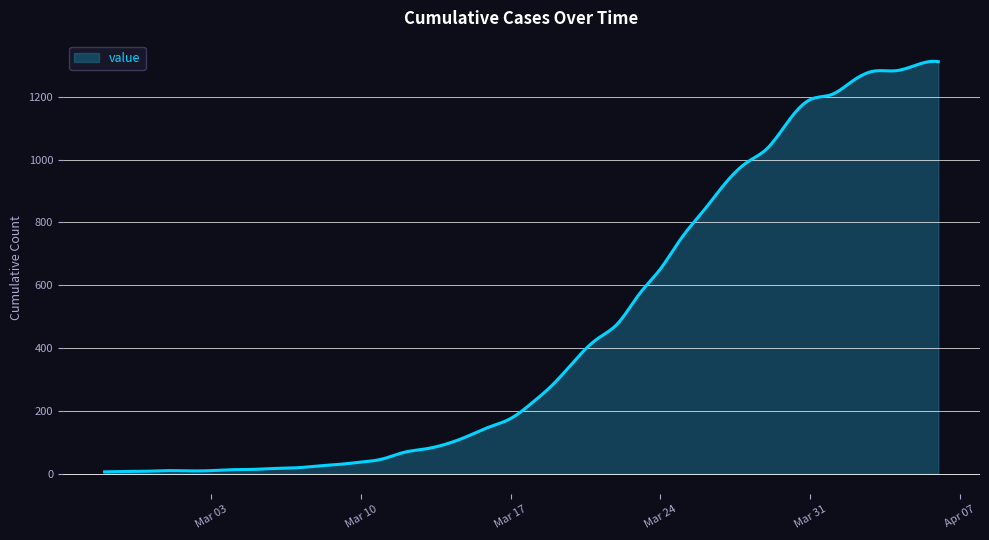

What is the maximum value shown in the chart?

1313.1